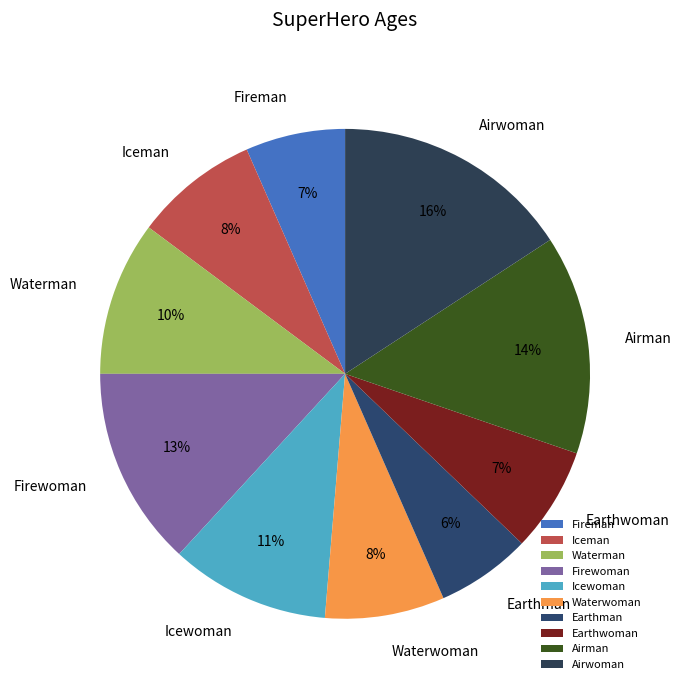

To the nearest percent, what portion does Fireman represent?

7%